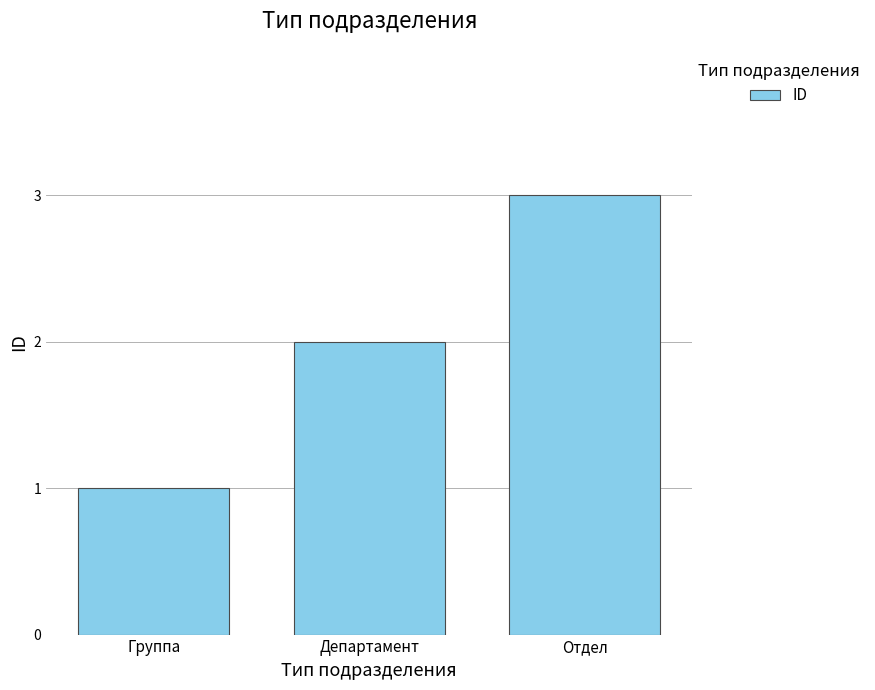

Is it true that the value at Департамент is 3?

False